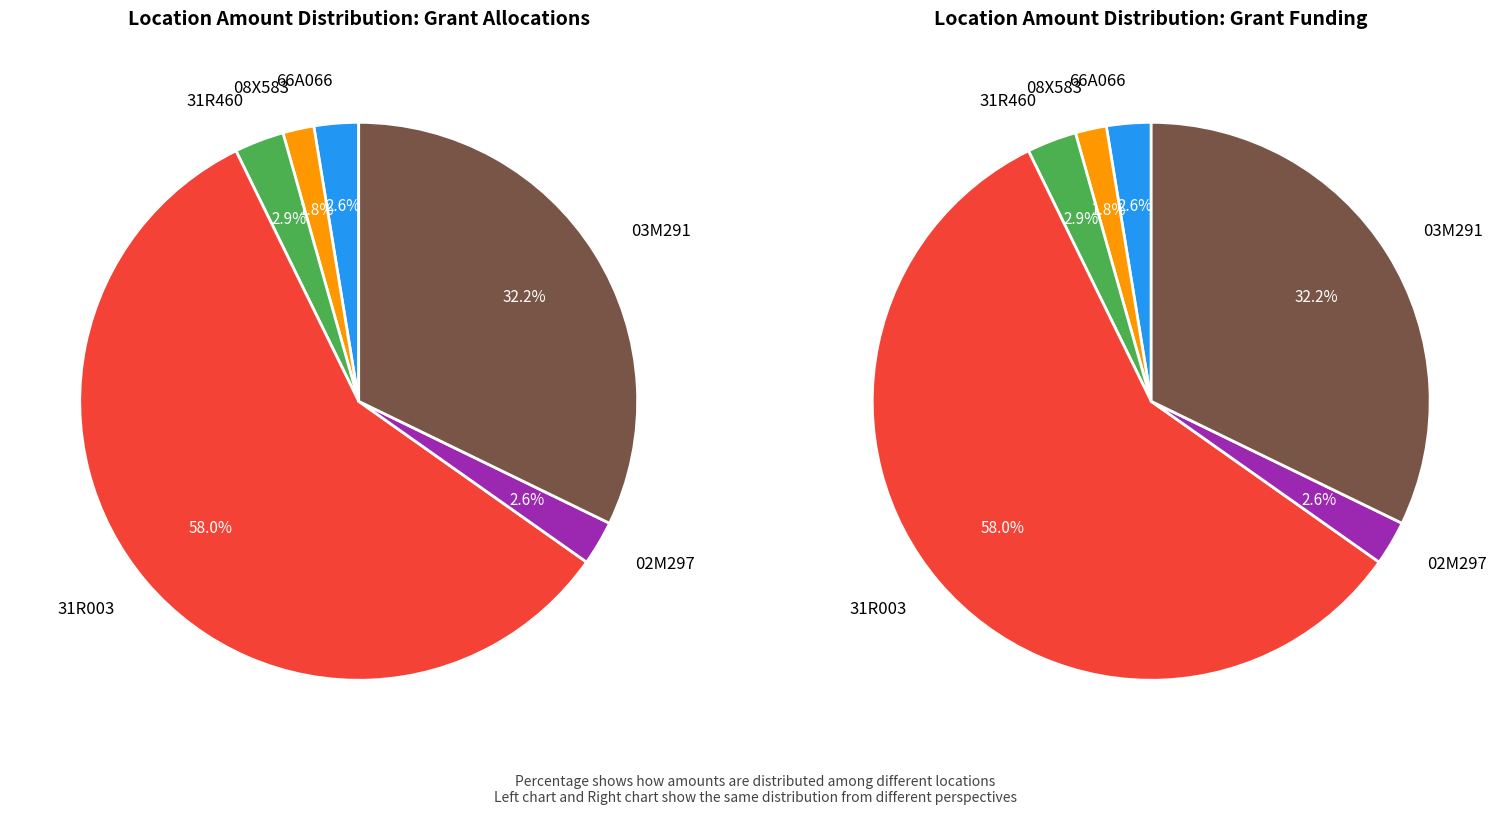

What is the total percentage of 66A066 and 03M291?

34.8%